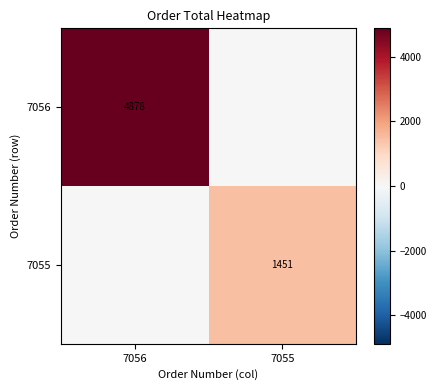

What is the spread (max minus min) of values at 7056?

4878.5